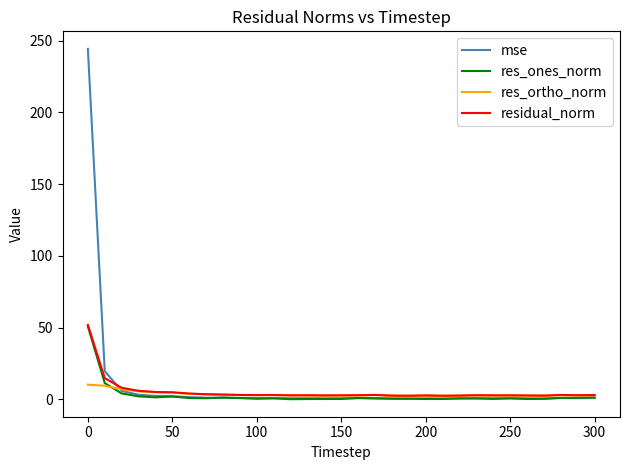

What is the greatest value displayed?

244.3